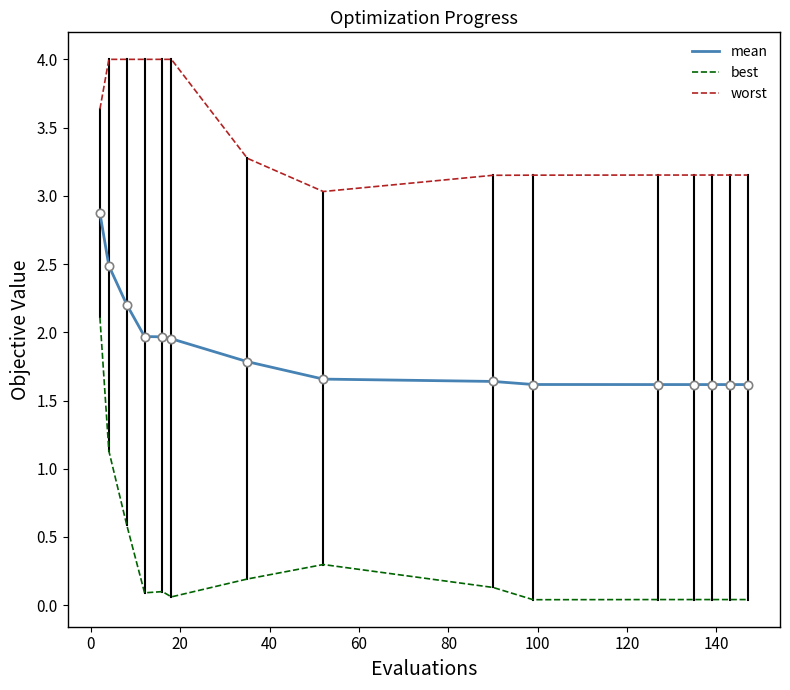

Rank the series by their average value, from highest to lowest.

worst, mean, best